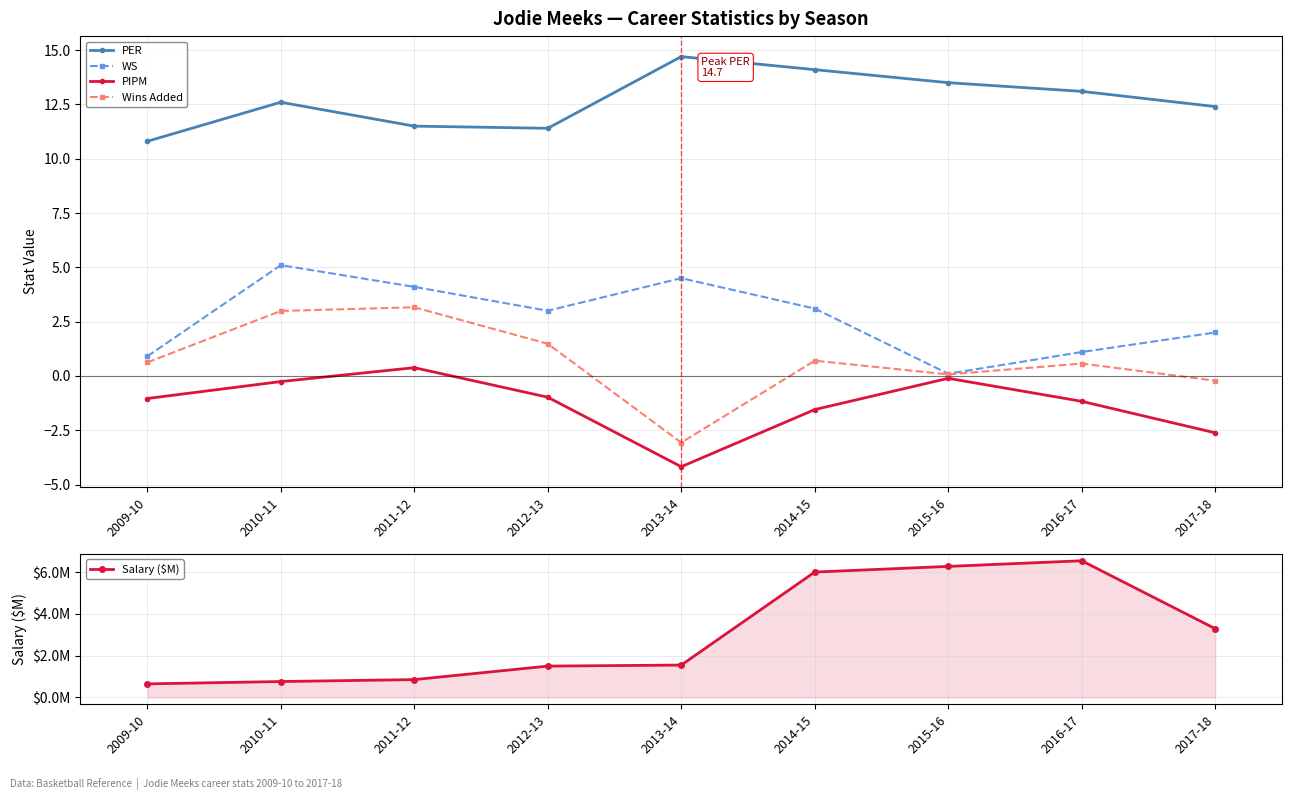

Reading left to right, list all the values displayed in this chart.

PER: 2009-10=10.8	2010-11=12.6	2011-12=11.5	2012-13=11.4	2013-14=14.7	2014-15=14.1	2015-16=13.5	2016-17=13.1	2017-18=12.4
WS: 2009-10=0.9	2010-11=5.1	2011-12=4.1	2012-13=3.0	2013-14=4.5	2014-15=3.1	2015-16=0.1	2016-17=1.1	2017-18=2.0
PIPM: 2009-10=-1.0	2010-11=-0.3	2011-12=0.4	2012-13=-1.0	2013-14=-4.2	2014-15=-1.6	2015-16=-0.1	2016-17=-1.2	2017-18=-2.6
Wins Added: 2009-10=0.6	2010-11=3.0	2011-12=3.2	2012-13=1.5	2013-14=-3.1	2014-15=0.7	2015-16=0.1	2016-17=0.6	2017-18=-0.2
Salary ($M): 2009-10=0.7	2010-11=0.8	2011-12=0.9	2012-13=1.5	2013-14=1.6	2014-15=6.0	2015-16=6.3	2016-17=6.5	2017-18=3.3